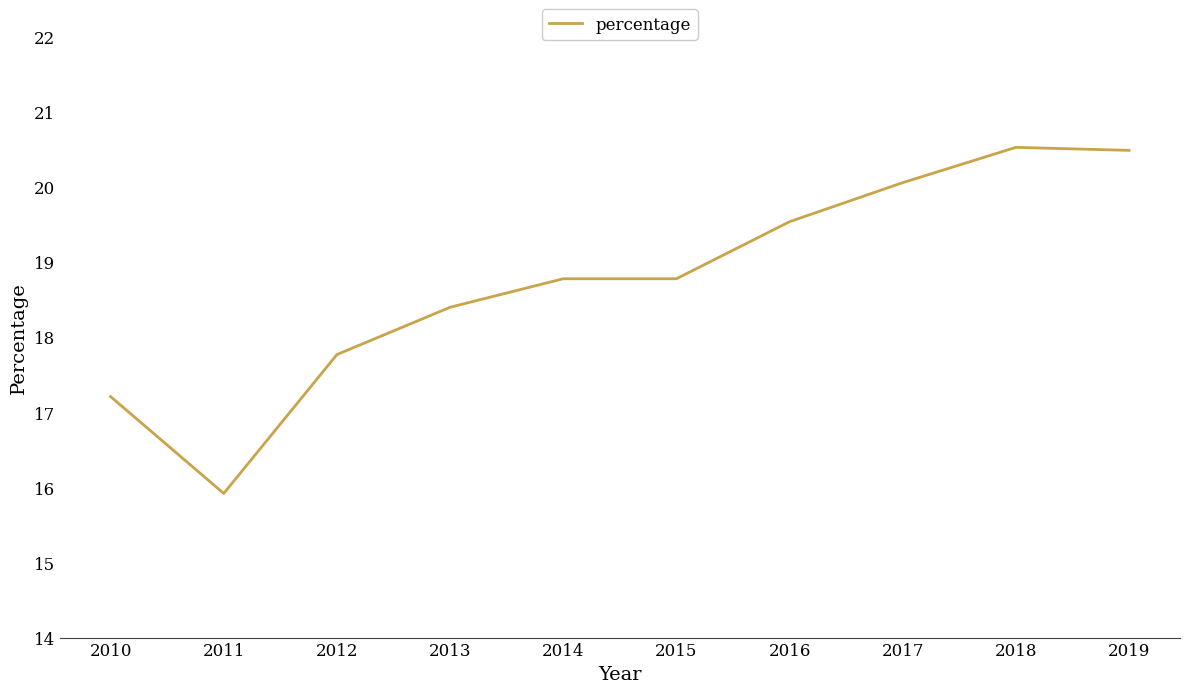

What is the difference between the maximum and minimum values?

4.6